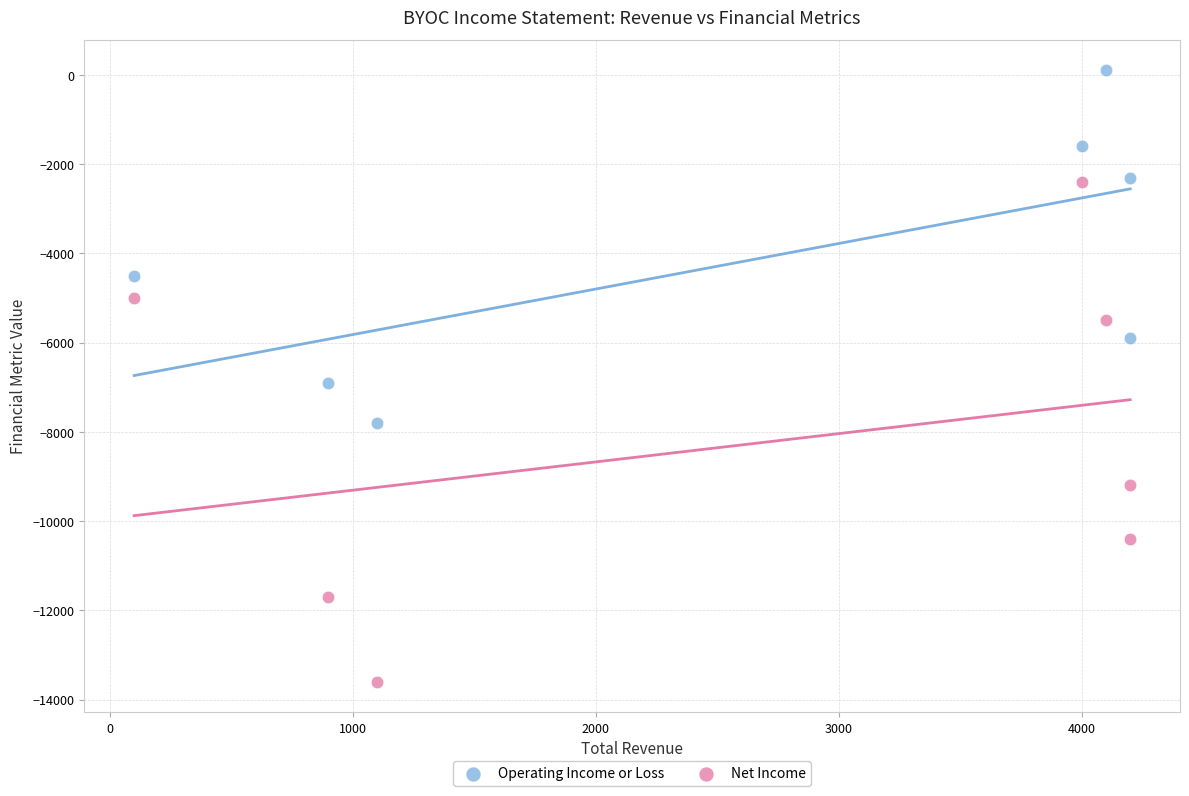

Which series has the widest spread of Y values?

Net Income